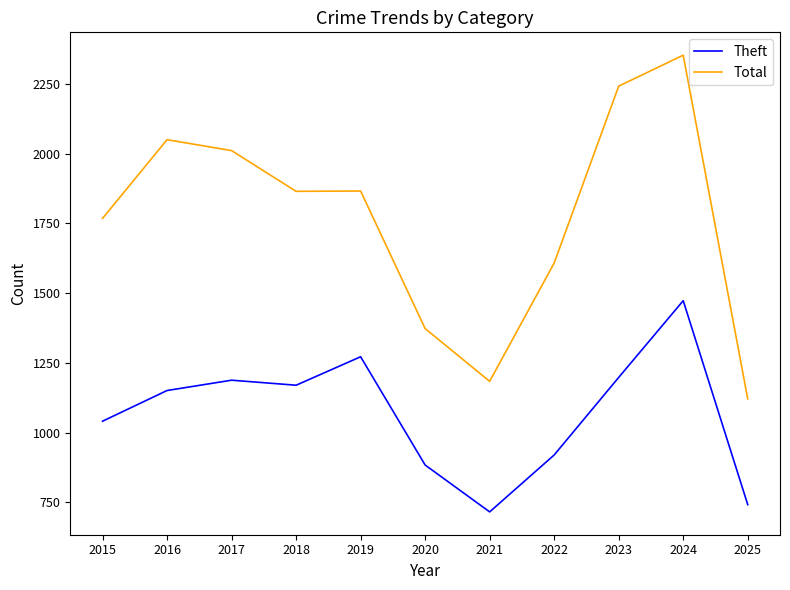

What is the average value of the Total series?

1767